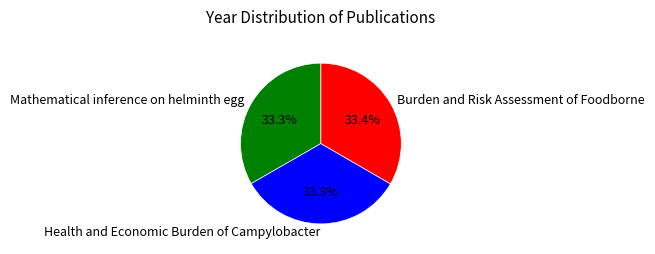

True or false: Mathematical inference on helminth egg accounts for 21% of the total.

False